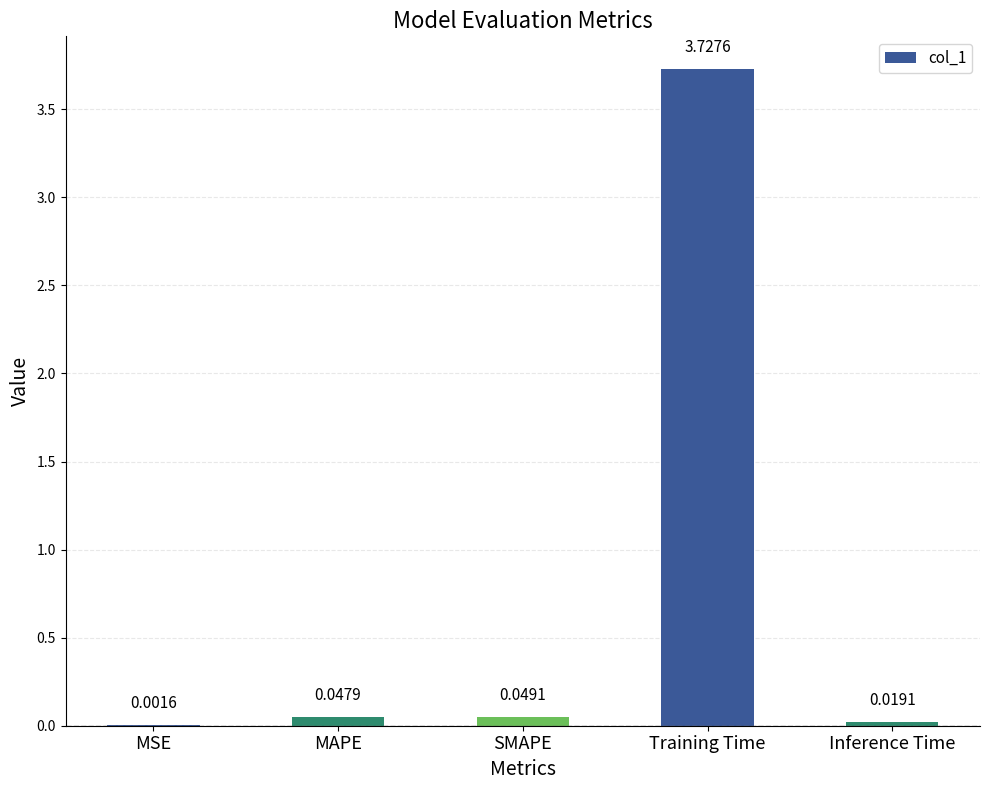

At which label is the value closest to 1?

SMAPE